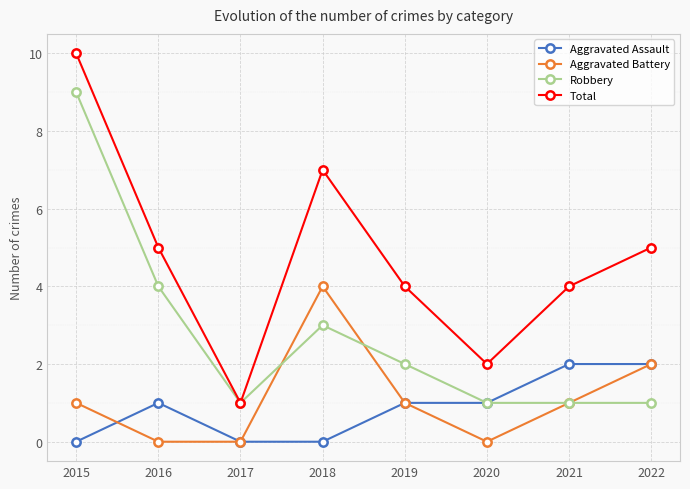

In Total, how many points are lower than both neighbors (excluding endpoints)?

2